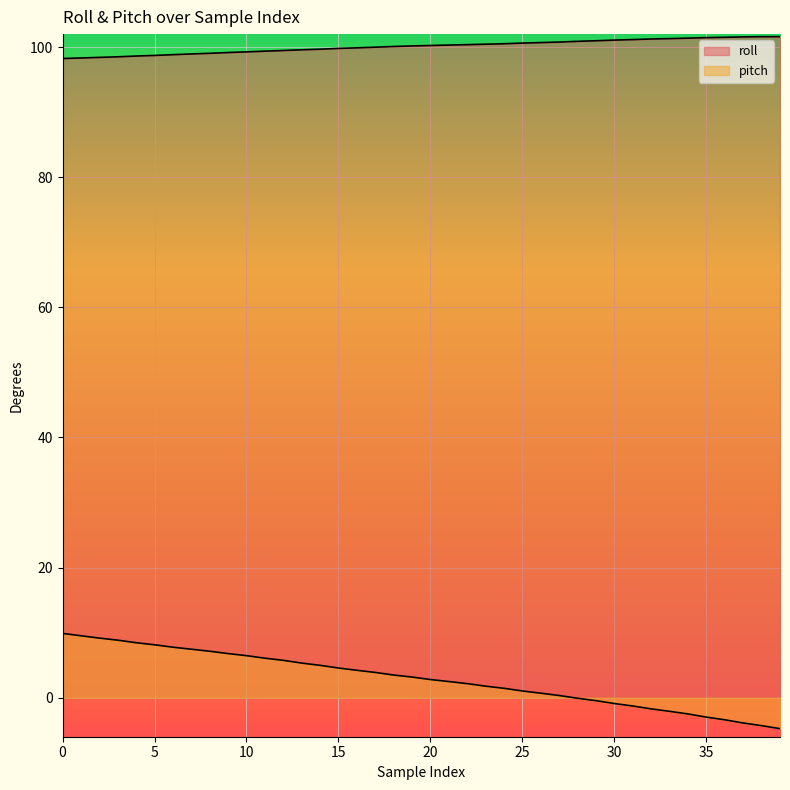

Which has a higher value, 8 or 3?

8